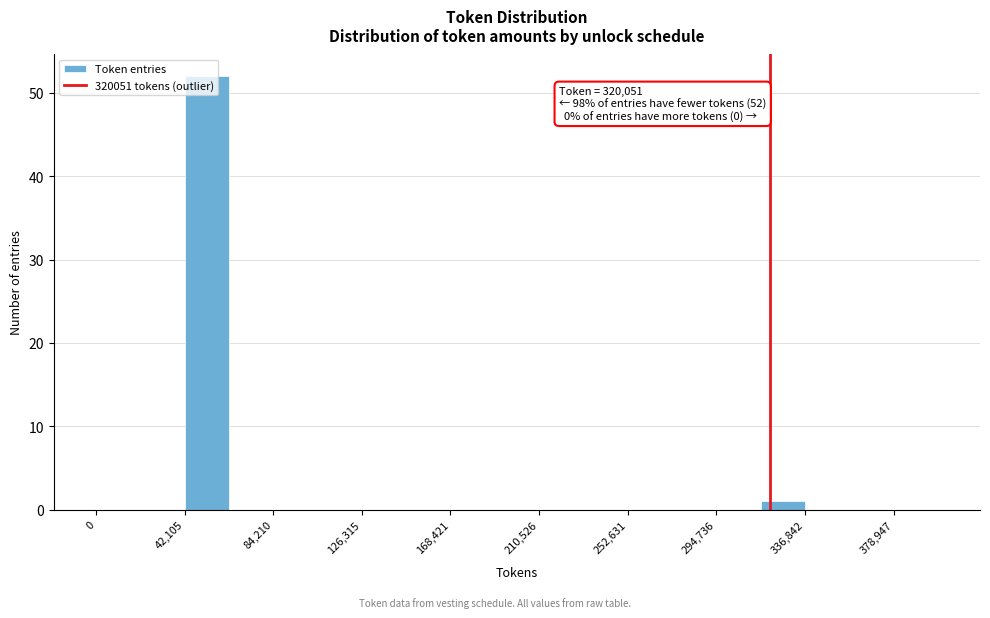

Which range on the x-axis has the tallest bar?

40000 to 65000